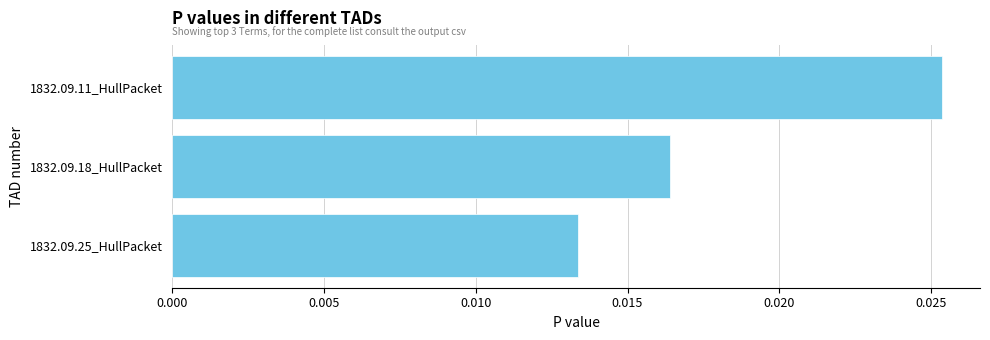

Are the bars horizontal?

Yes